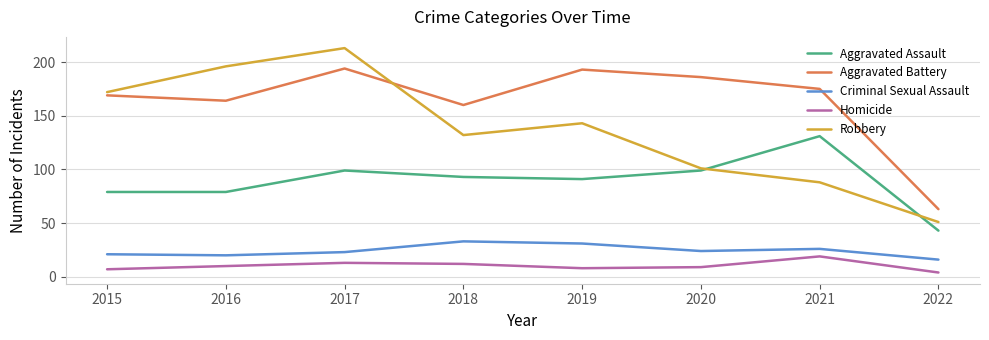

Does the chart display data point markers on the line(s)?

No